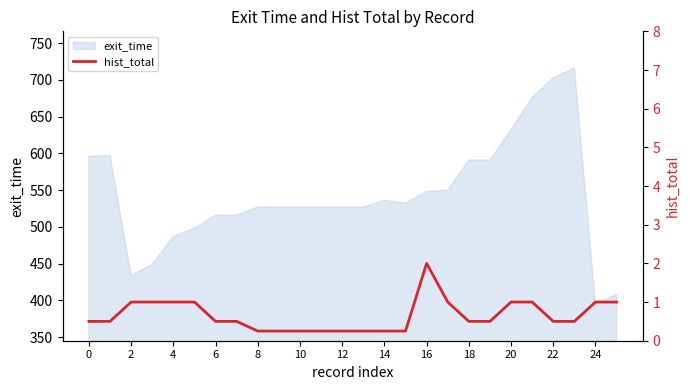

The exit_time series shows 632 at 20. True or false?

True